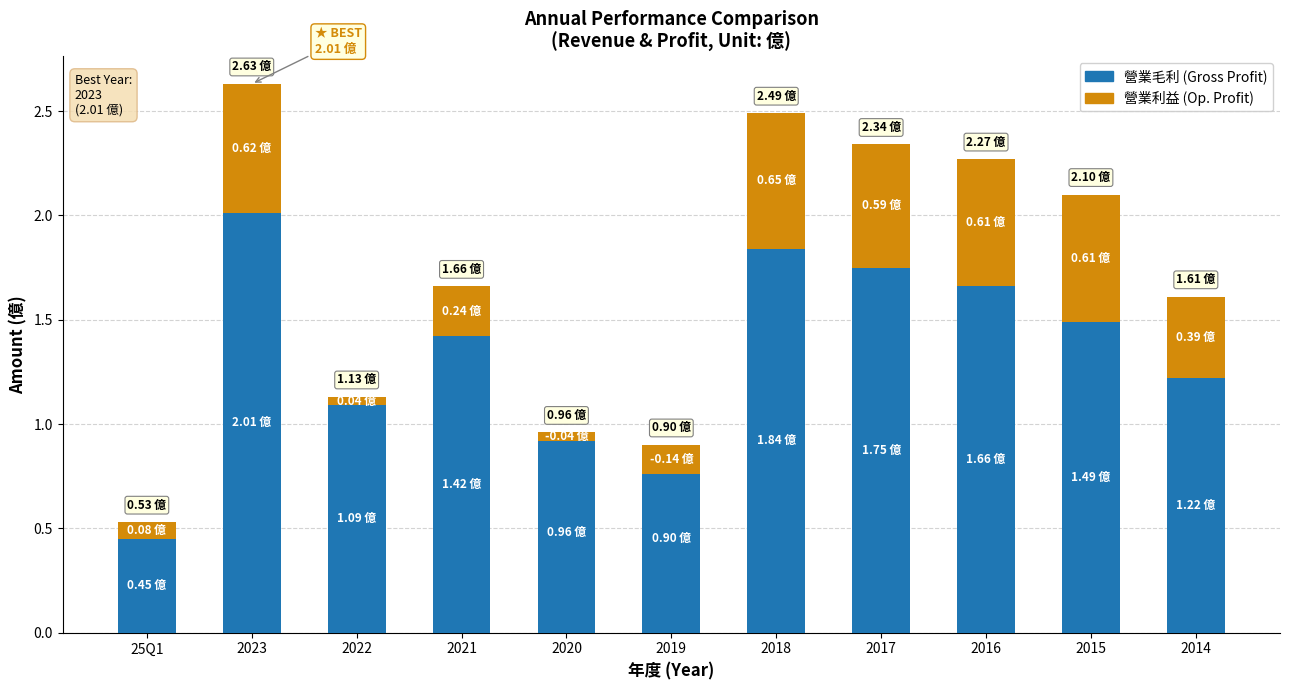

Reading left to right, extract all data points from this chart.

0.5	2.0	1.1	1.4	1.0	0.9	1.8	1.8	1.7	1.5	1.2